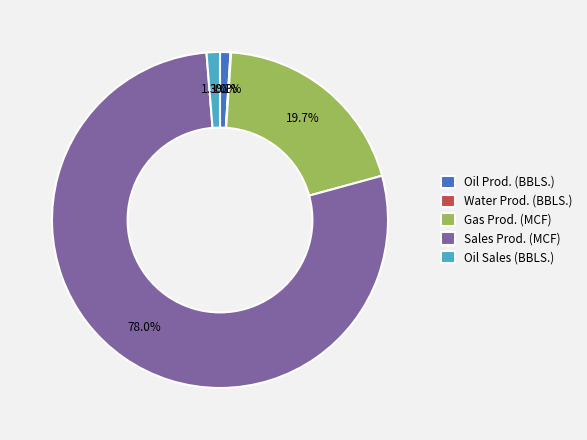

Which category has the biggest portion of the pie?

Sales Prod. (MCF)